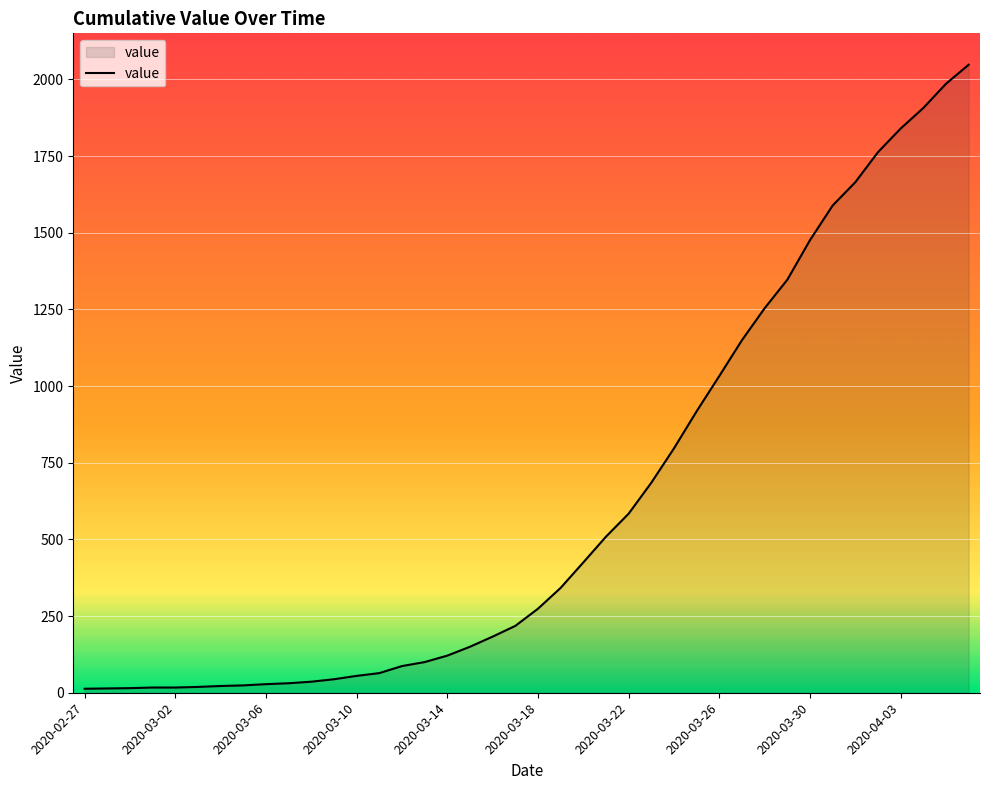

What is the greatest value displayed?

2048